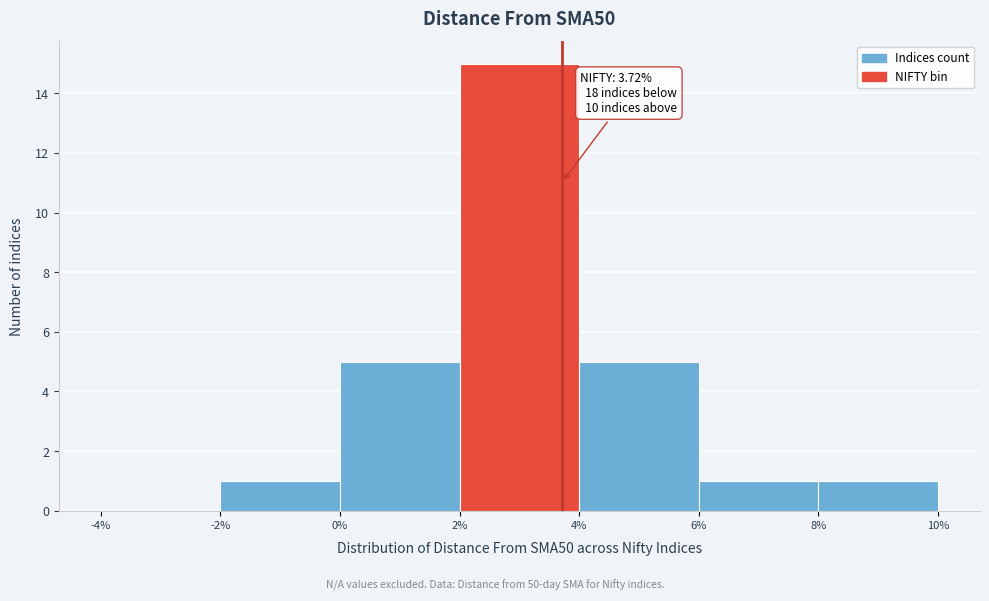

Over which range of the x-axis is the bar tallest?

2% to 4%